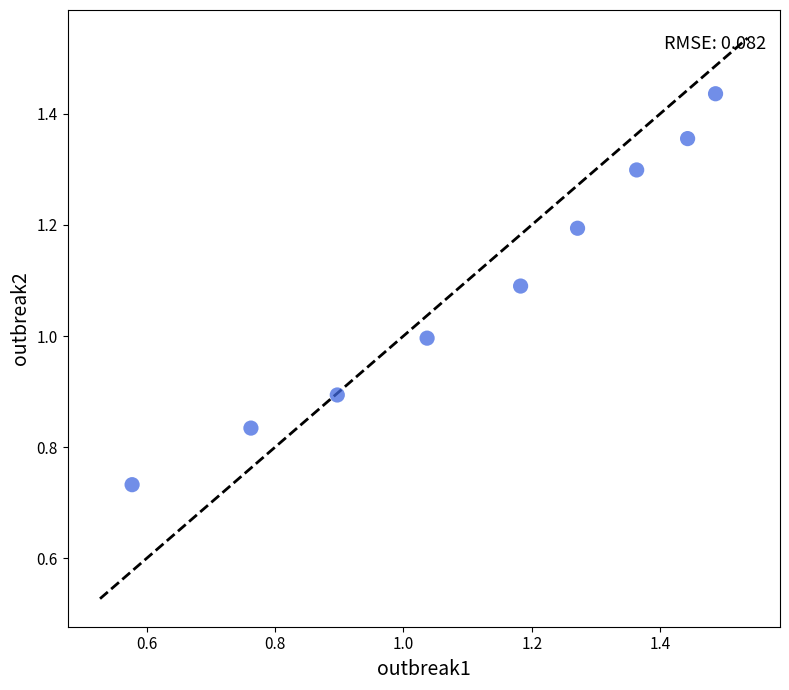

What is the range of X values (max minus min)?

0.9